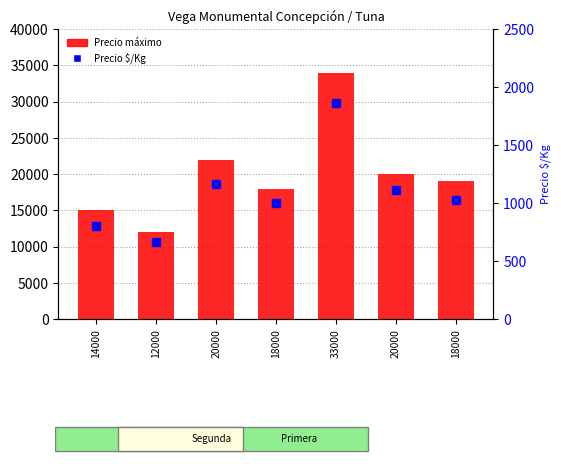

What is the total value across all series at 12000?

12667